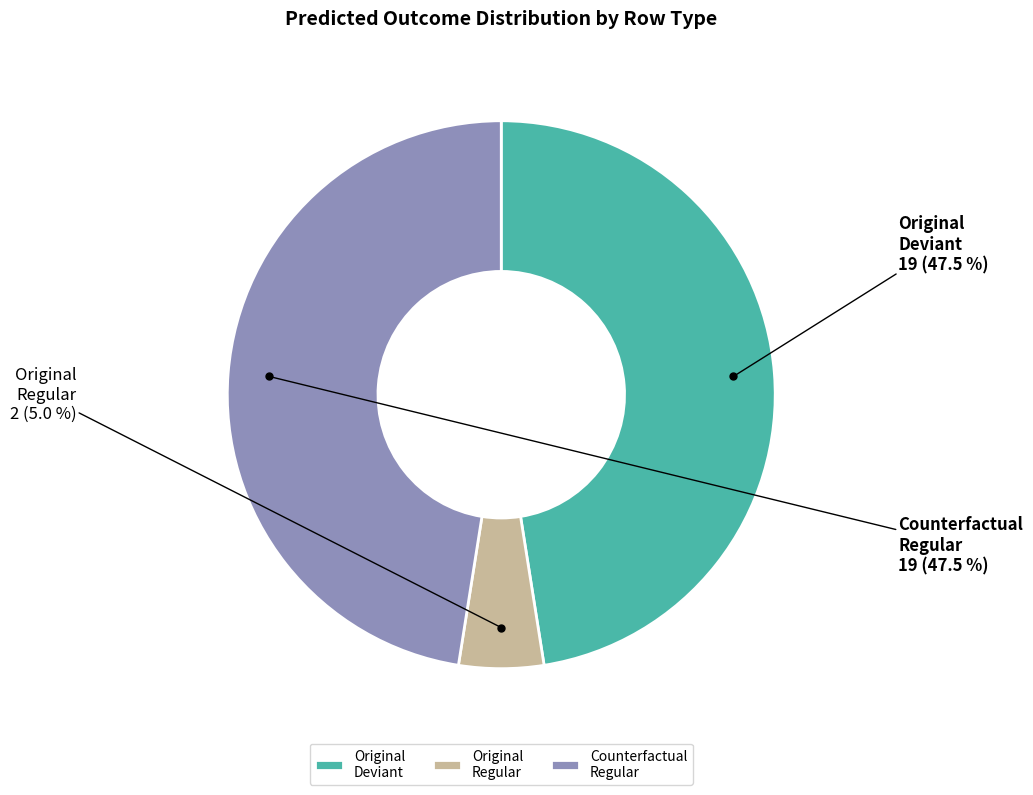

Which slice is the smallest?

Original Regular